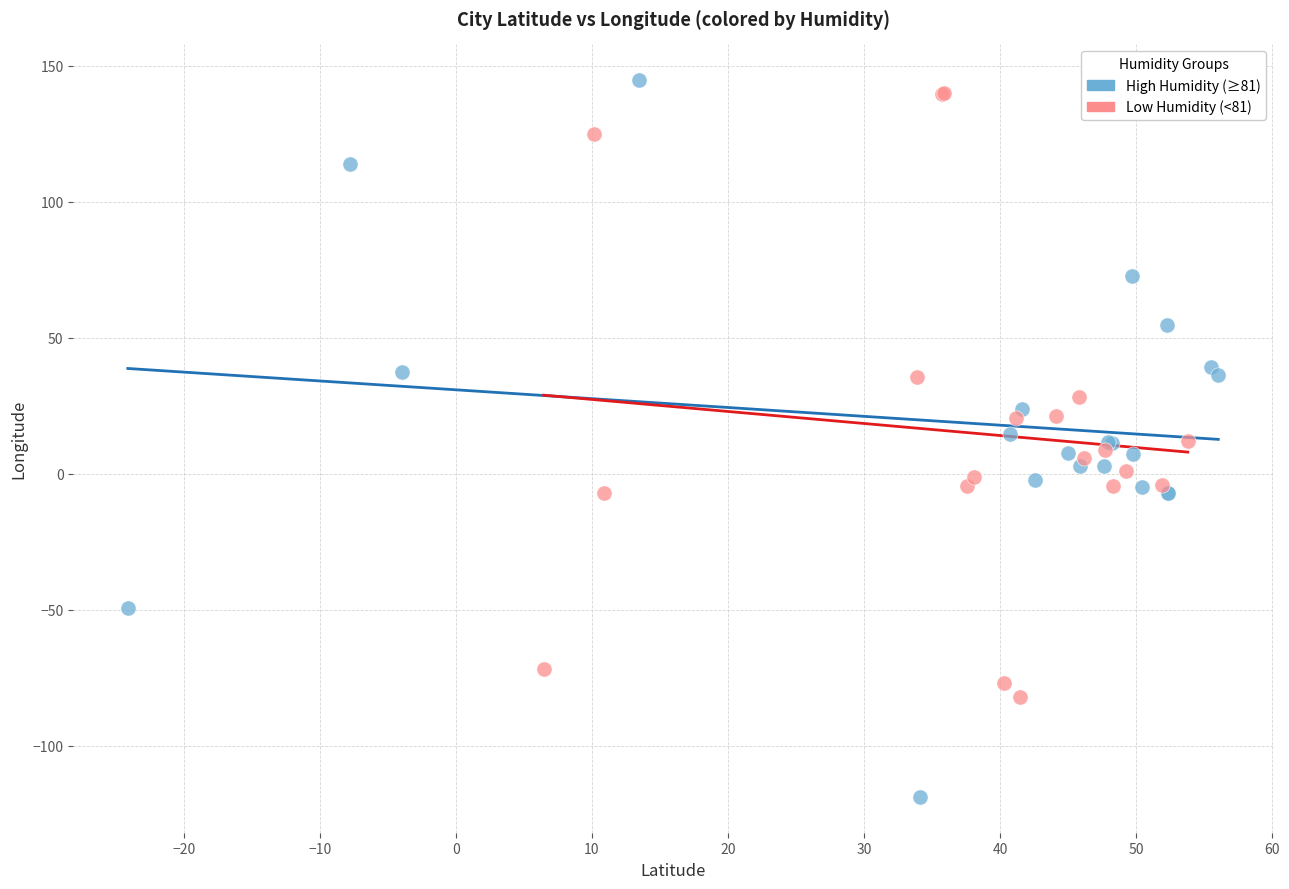

Which series has the largest Y range (max minus min)?

High Humidity (≥81)